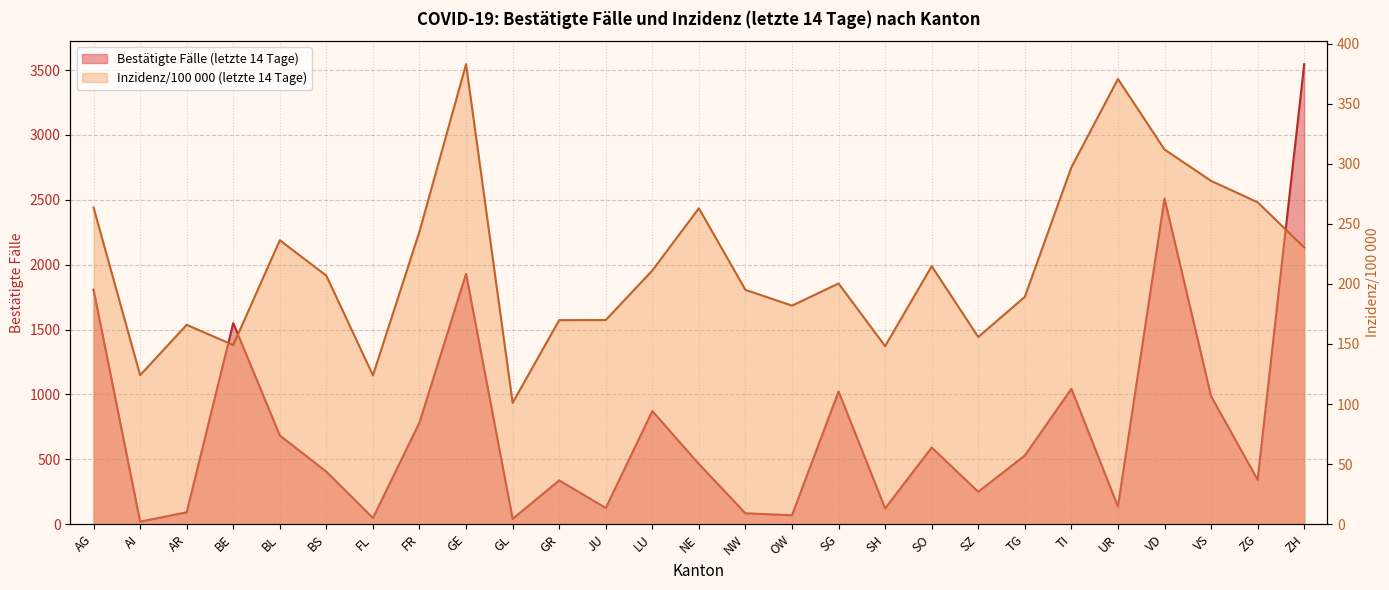

What is the difference between the second highest and second lowest values in the Inzidenz/100 000 (letzte 14 Tage) series?

246.6